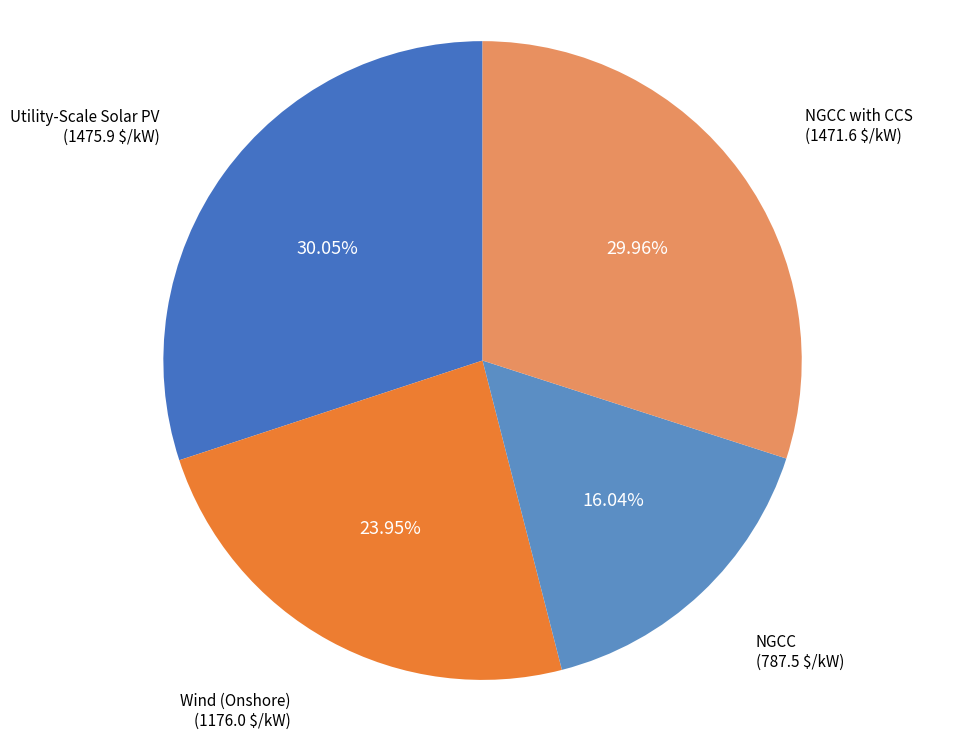

Do NGCC and NGCC with CCS together represent more than half of the pie?

No